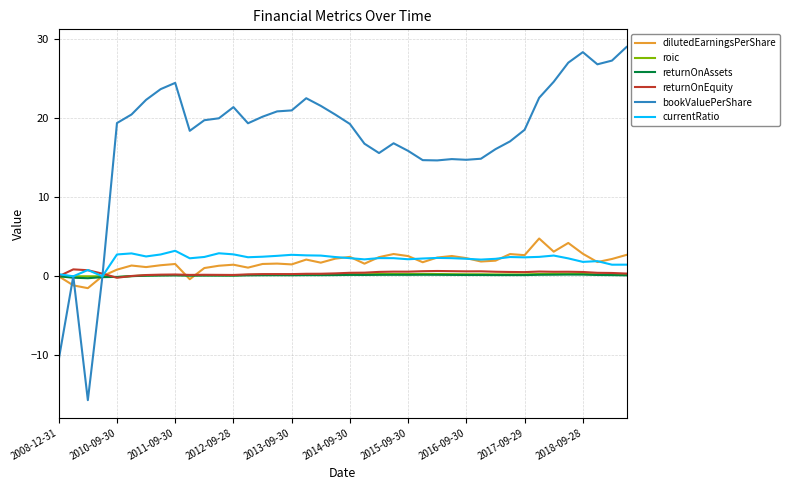

True or false: bookValuePerShare has a value of 21.0 at 2013-09-30.

True